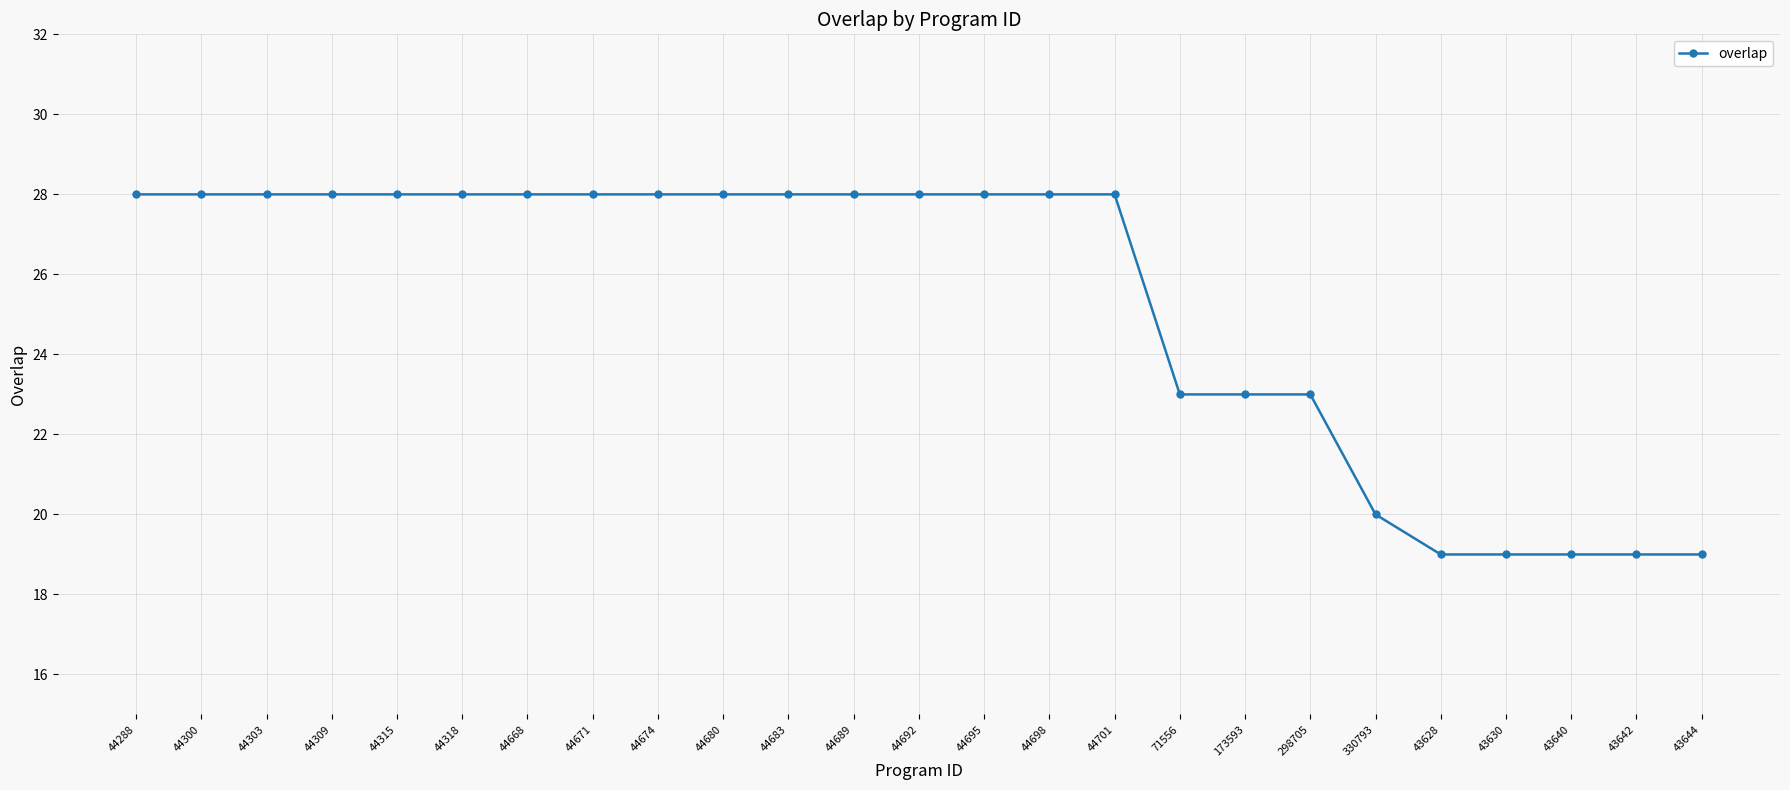

Reading right to left, transcribe all the data shown in this chart.

19	19	19	19	19	20	23	23	23	28	28	28	28	28	28	28	28	28	28	28	28	28	28	28	28